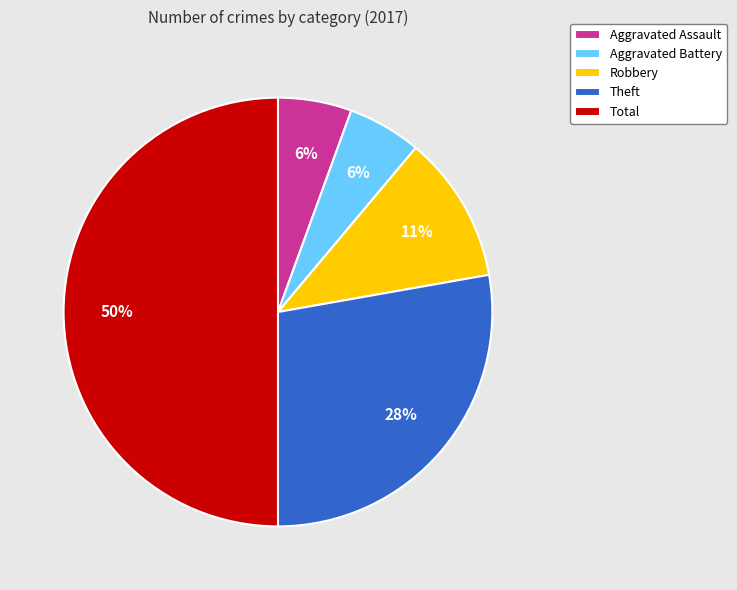

To the nearest percent, what is the difference between the Aggravated Battery and Theft slice percentages?

22%